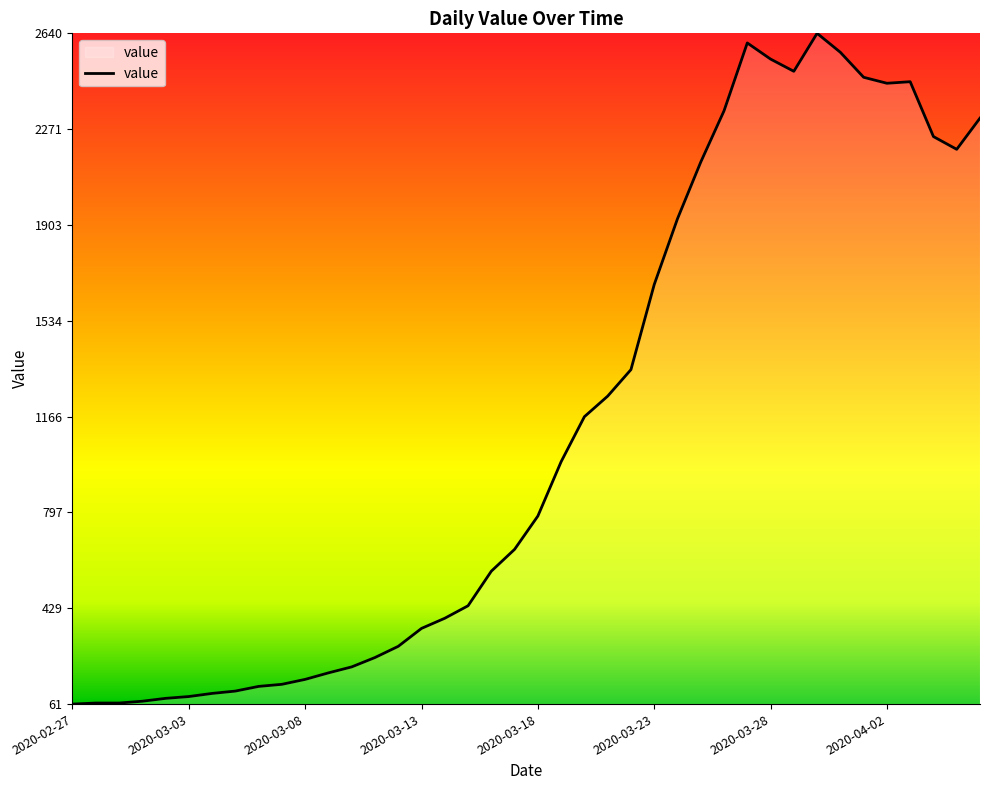

What is the average value?

1125